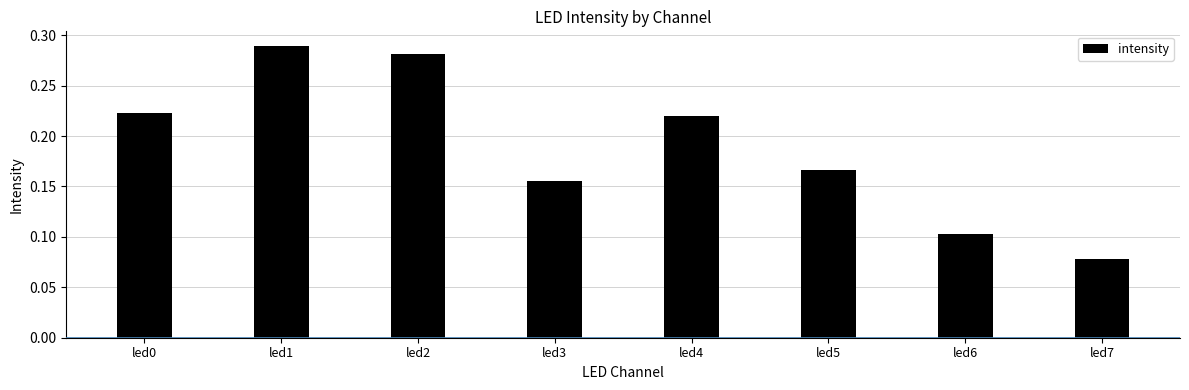

What is the sum of the values at led2 and led5?

0.4